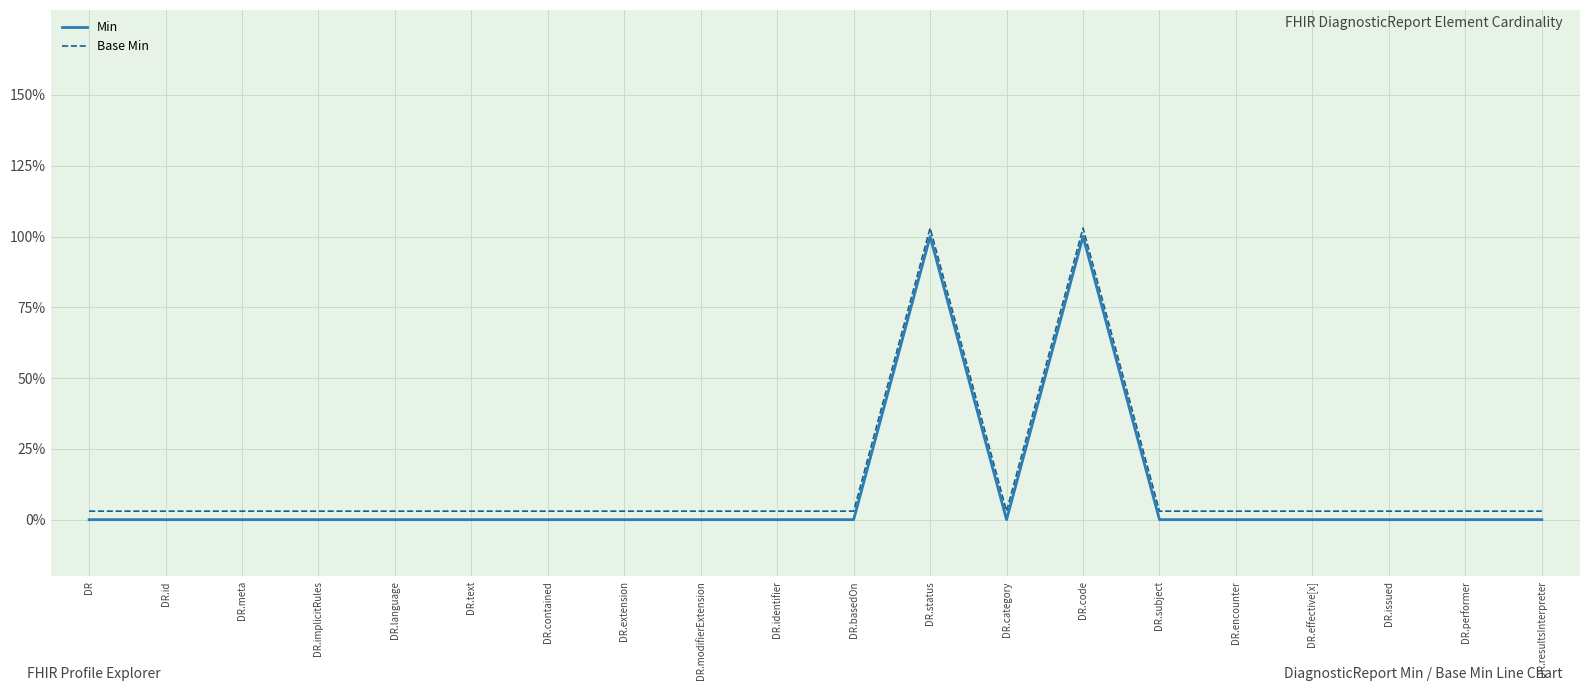

Which series has the largest total across all categories?

Base Min